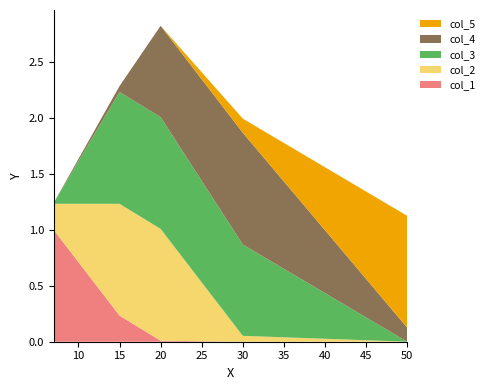

Reading right to left, what are all the values shown in this chart?

col_1: 50=0.0	30=0.0	20=0.0	15=0.2	7=1.0
col_2: 50=0.0	30=0.1	20=1.0	15=1.0	7=0.2
col_3: 50=0.0	30=0.8	20=1.0	15=1.0	7=0.0
col_4: 50=0.1	30=1.0	20=0.8	15=0.1	7=0.0
col_5: 50=1.0	30=0.1	20=0.0	15=0.0	7=0.0